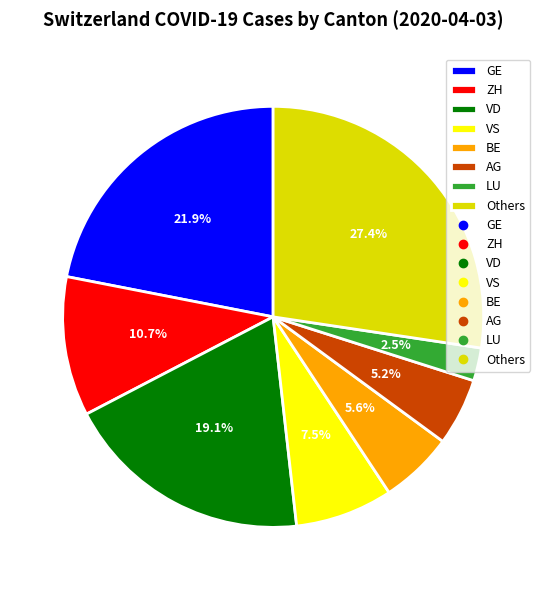

Combined, what portion of the pie is VD and Others?

46.5%